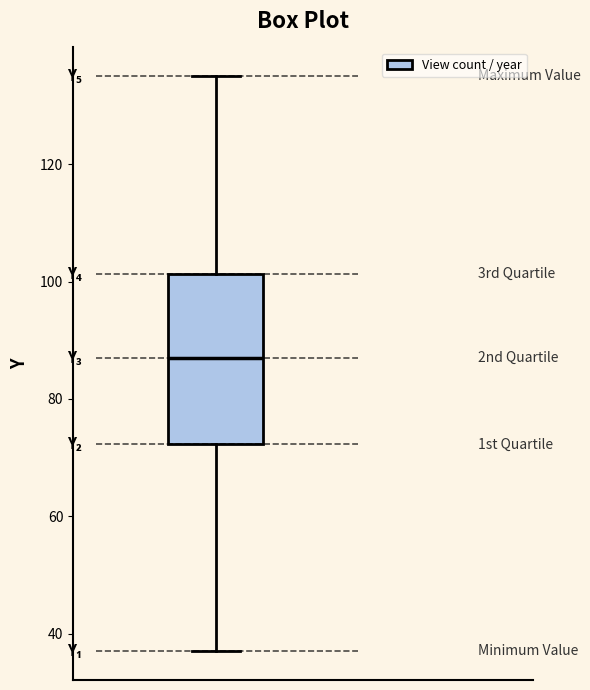

Where is the lower edge of the box on the y-axis? The values are not printed on the chart, so give them approximately, as read against the axis.

72